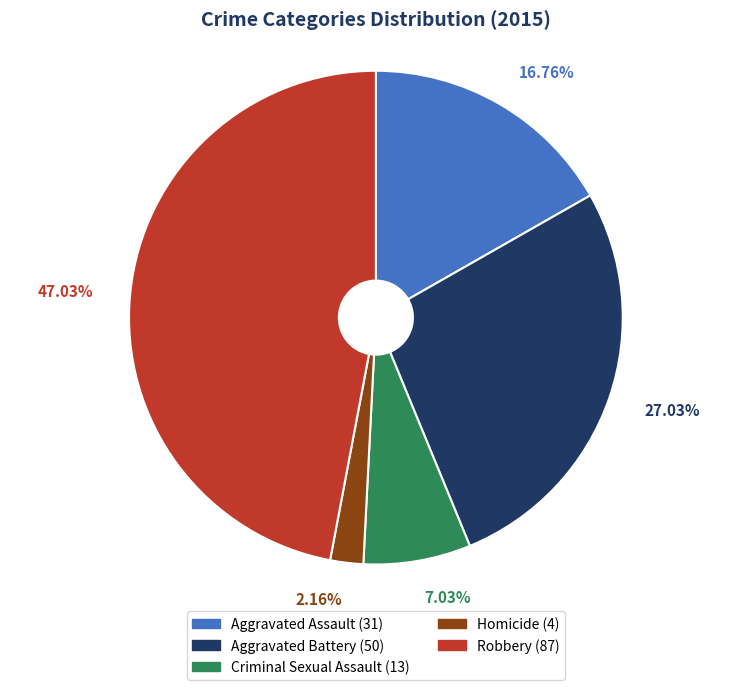

Is the sum of Homicide and Robbery greater than half?

No